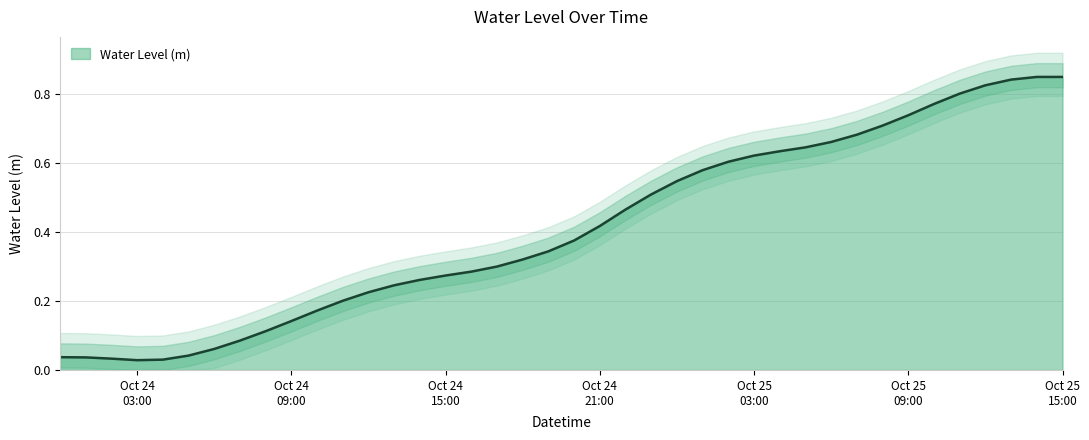

What is the difference between the maximum and second lowest values?

0.8